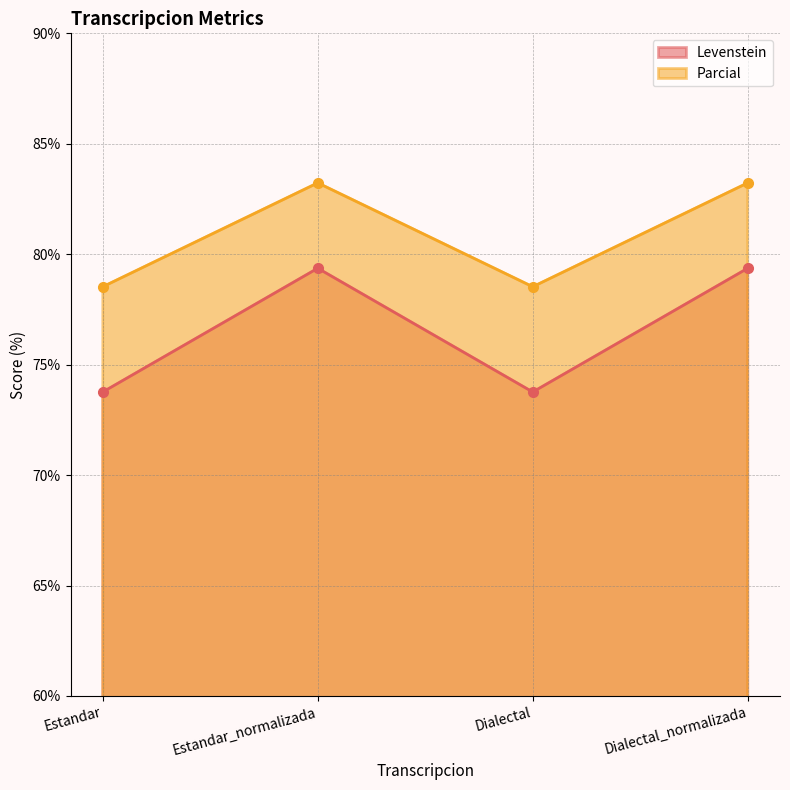

Does the chart display data point markers on the line(s)?

Yes